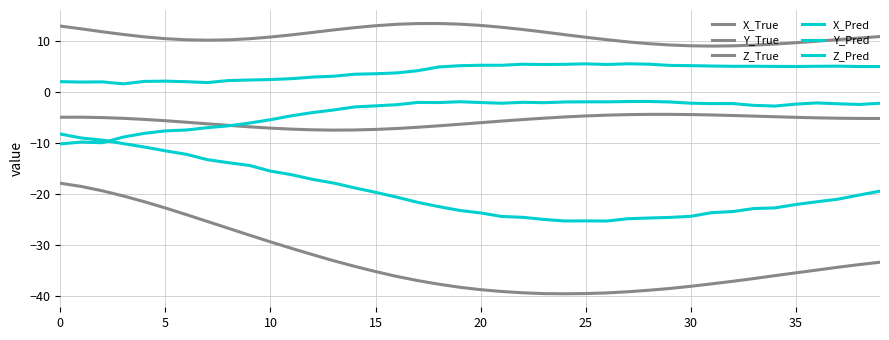

Reading left to right, extract all data points from this chart.

X_True: -18.0	-18.6	-19.5	-20.5	-21.6	-22.8	-24.1	-25.5	-26.8	-28.1	-29.5	-30.7	-32.0	-33.1	-34.3	-35.3	-36.2	-37.0	-37.7	-38.4	-38.8	-39.2	-39.4	-39.6	-39.6	-39.6	-39.5	-39.2	-38.9	-38.6	-38.2	-37.7	-37.2	-36.6	-36.1	-35.5	-35.0	-34.4	-33.9	-33.5
Y_True: -5.0	-5.0	-5.1	-5.2	-5.5	-5.7	-6.0	-6.3	-6.6	-6.9	-7.2	-7.4	-7.5	-7.6	-7.5	-7.4	-7.2	-7.0	-6.7	-6.4	-6.1	-5.8	-5.5	-5.2	-5.0	-4.8	-4.6	-4.5	-4.5	-4.5	-4.5	-4.6	-4.7	-4.8	-4.9	-5.1	-5.2	-5.2	-5.3	-5.3
Z_True: 12.8	12.3	11.7	11.2	10.7	10.4	10.1	10.1	10.1	10.4	10.7	11.1	11.6	12.1	12.5	12.9	13.2	13.3	13.3	13.2	13.0	12.6	12.2	11.7	11.2	10.6	10.2	9.7	9.4	9.1	9.0	8.9	9.0	9.1	9.3	9.6	9.9	10.2	10.5	10.8
X_Pred: -8.3	-9.1	-9.5	-10.2	-10.9	-11.6	-12.3	-13.3	-13.9	-14.5	-15.6	-16.3	-17.2	-17.9	-18.9	-19.7	-20.7	-21.7	-22.5	-23.3	-23.8	-24.5	-24.6	-25.1	-25.4	-25.3	-25.4	-24.9	-24.8	-24.7	-24.4	-23.7	-23.5	-22.9	-22.8	-22.1	-21.6	-21.1	-20.3	-19.5
Y_Pred: 1.9	1.9	1.9	1.5	2.0	2.0	1.9	1.8	2.2	2.3	2.4	2.5	2.8	3.0	3.4	3.5	3.7	4.1	4.8	5.1	5.2	5.2	5.4	5.3	5.3	5.4	5.3	5.4	5.4	5.1	5.1	5.0	4.9	5.0	4.9	4.9	5.0	5.0	4.9	4.9
Z_Pred: -10.3	-9.9	-10.0	-8.9	-8.2	-7.7	-7.5	-7.1	-6.7	-6.2	-5.5	-4.7	-4.1	-3.6	-3.0	-2.8	-2.6	-2.1	-2.2	-2.0	-2.1	-2.3	-2.1	-2.2	-2.0	-2.0	-2.0	-2.0	-1.9	-2.0	-2.3	-2.4	-2.4	-2.7	-2.8	-2.5	-2.2	-2.4	-2.5	-2.3